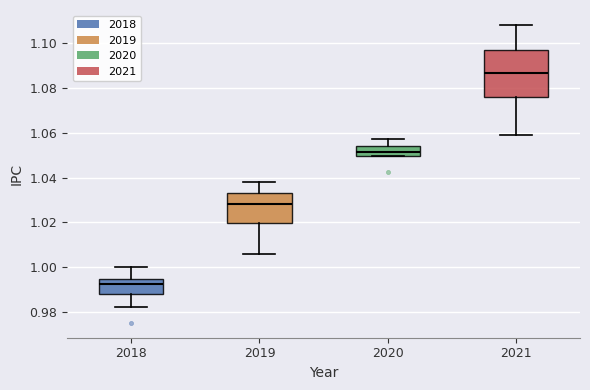

Comparing the boxes themselves (not the whiskers), which one is the tallest?

2021